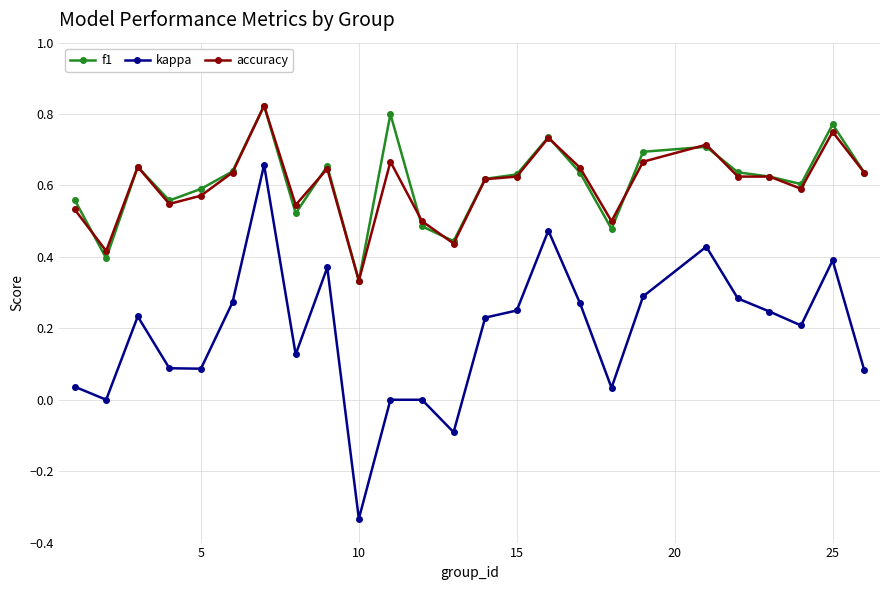

True or false: accuracy and kappa intersect in this chart.

False